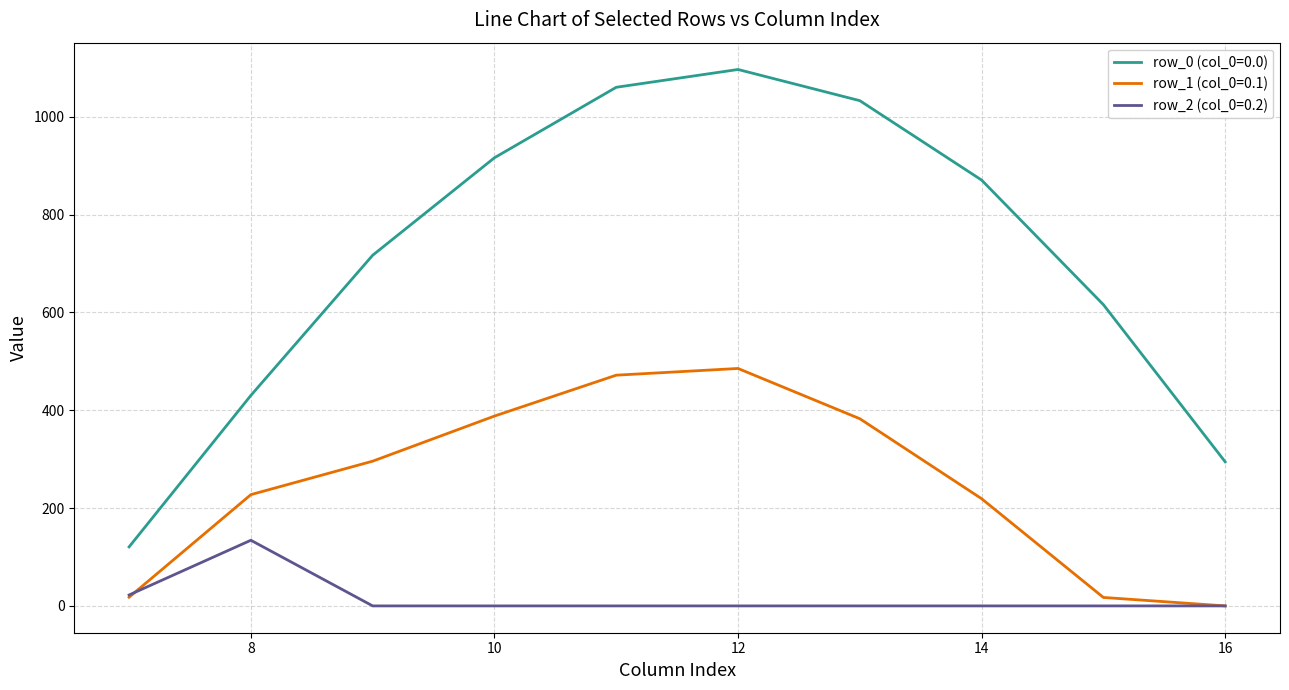

True or false: row_2 (col_0=0.2) and row_0 (col_0=0.0) cross at least once.

False